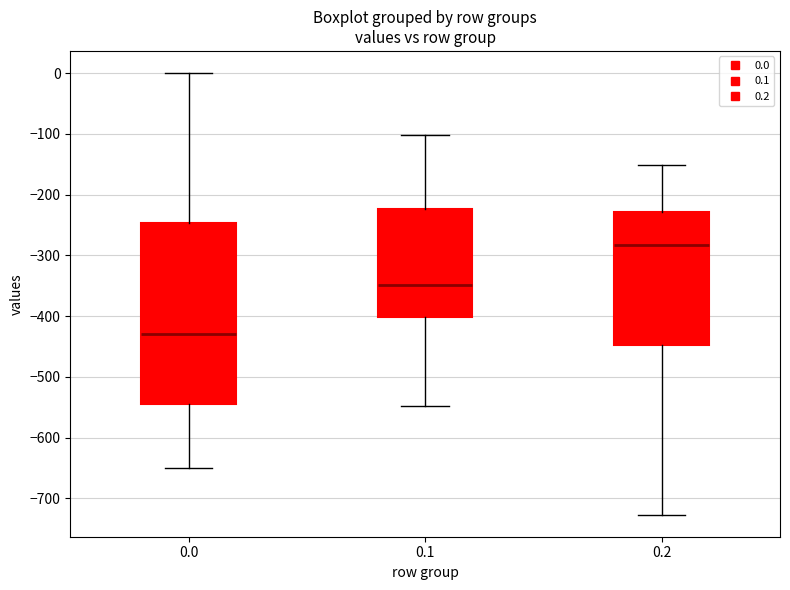

Reading left to right, transcribe this box plot: for each box, give where its median line is, the range the box spans, and where its two whiskers end, as read against the y-axis. The values are not printed on the chart, so give them approximately, as read against the axis.

0.0: median -430, box -540 to -250, whiskers -650 to 0
0.1: median -350, box -400 to -220, whiskers -550 to -100
0.2: median -280, box -450 to -230, whiskers -730 to -150